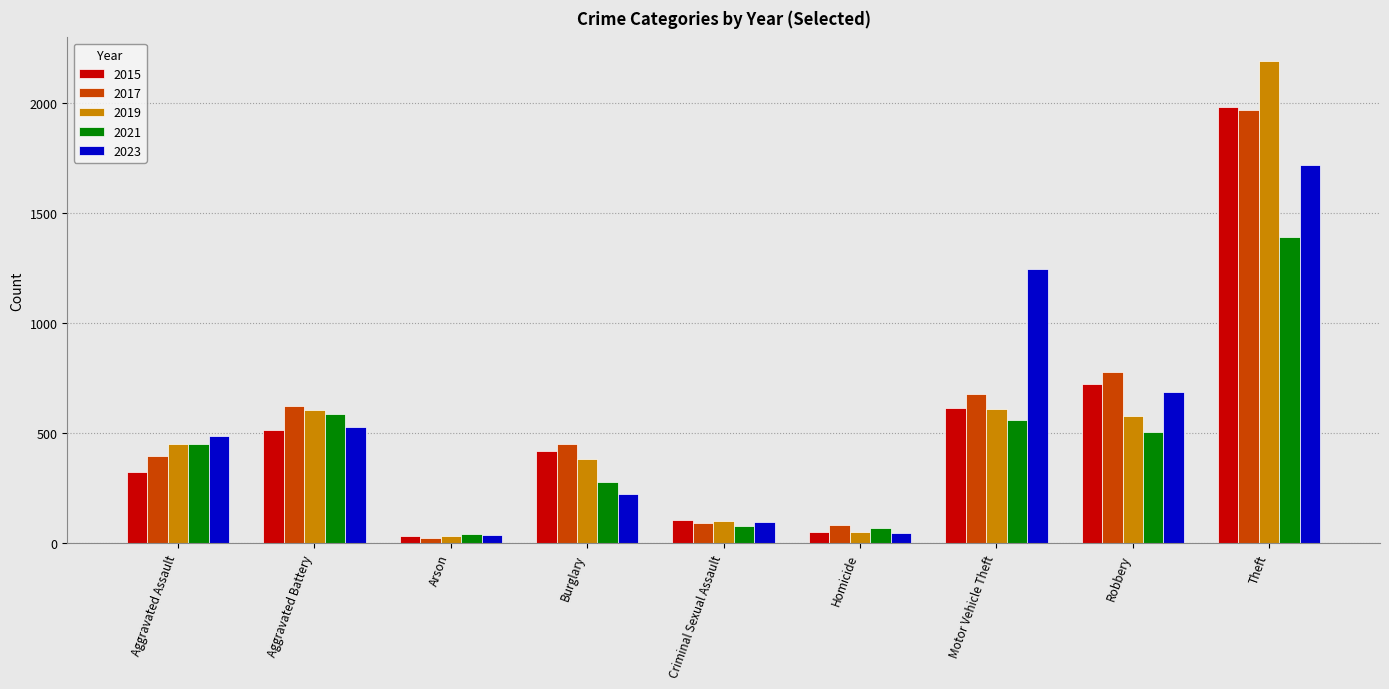

What is the difference between the 2017 values at Robbery and Aggravated Assault?

384